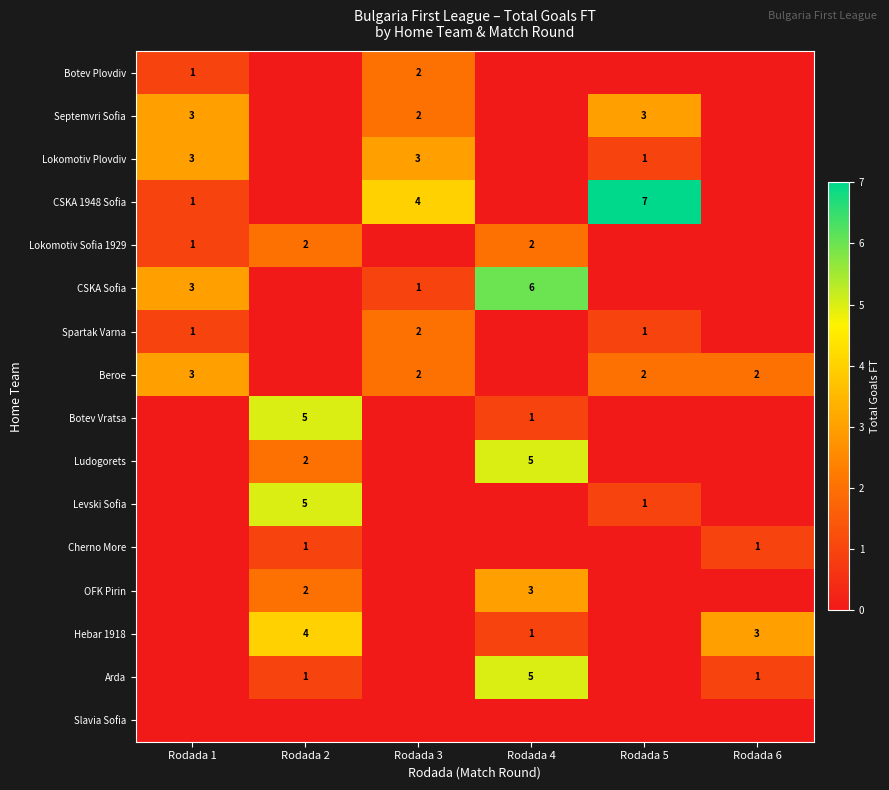

The value of Hebar 1918 at Rodada 4 is 1. True or false?

True